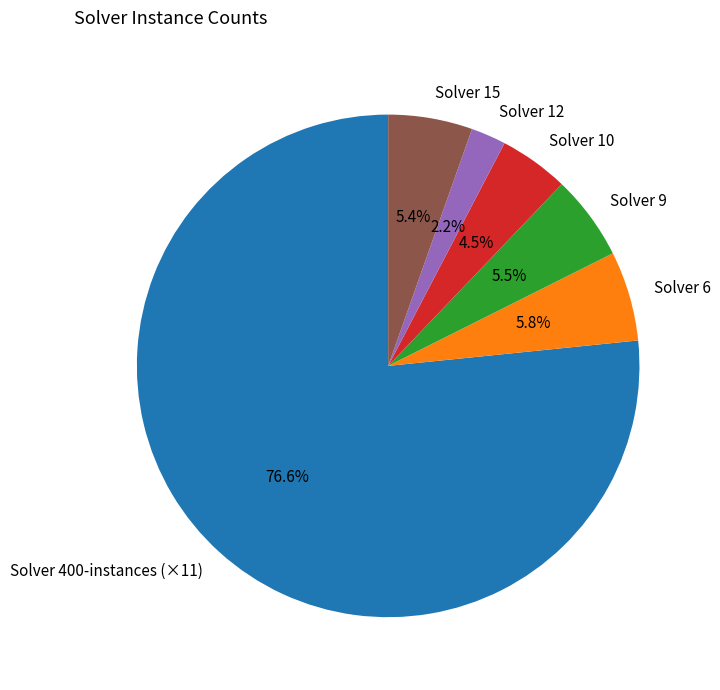

Which category has the smallest portion of the pie?

Solver 12